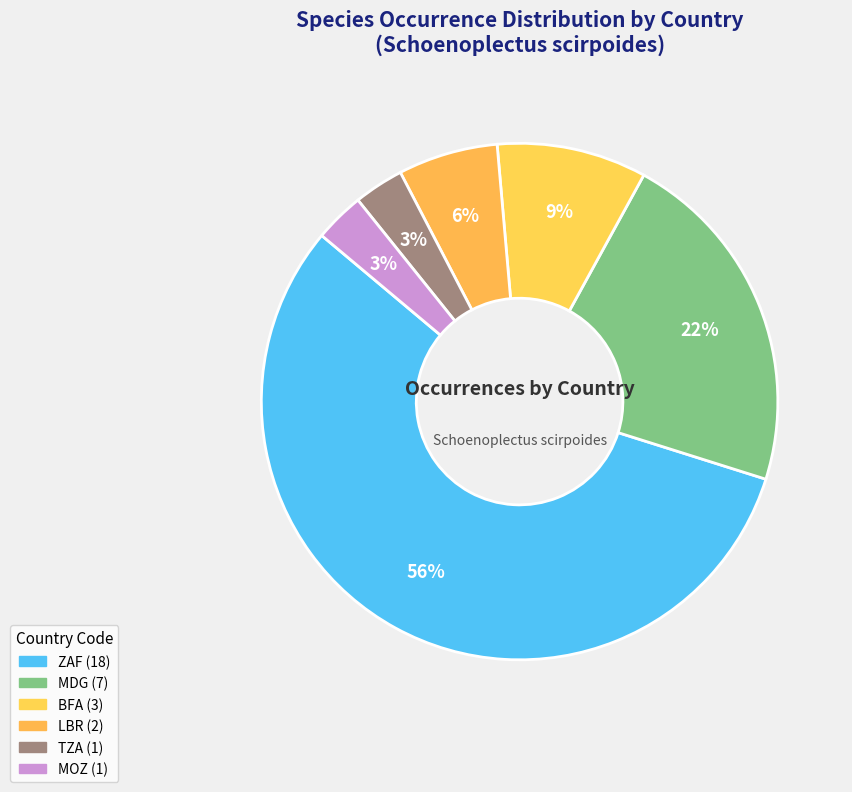

Is the sum of LBR and MOZ greater than half?

No